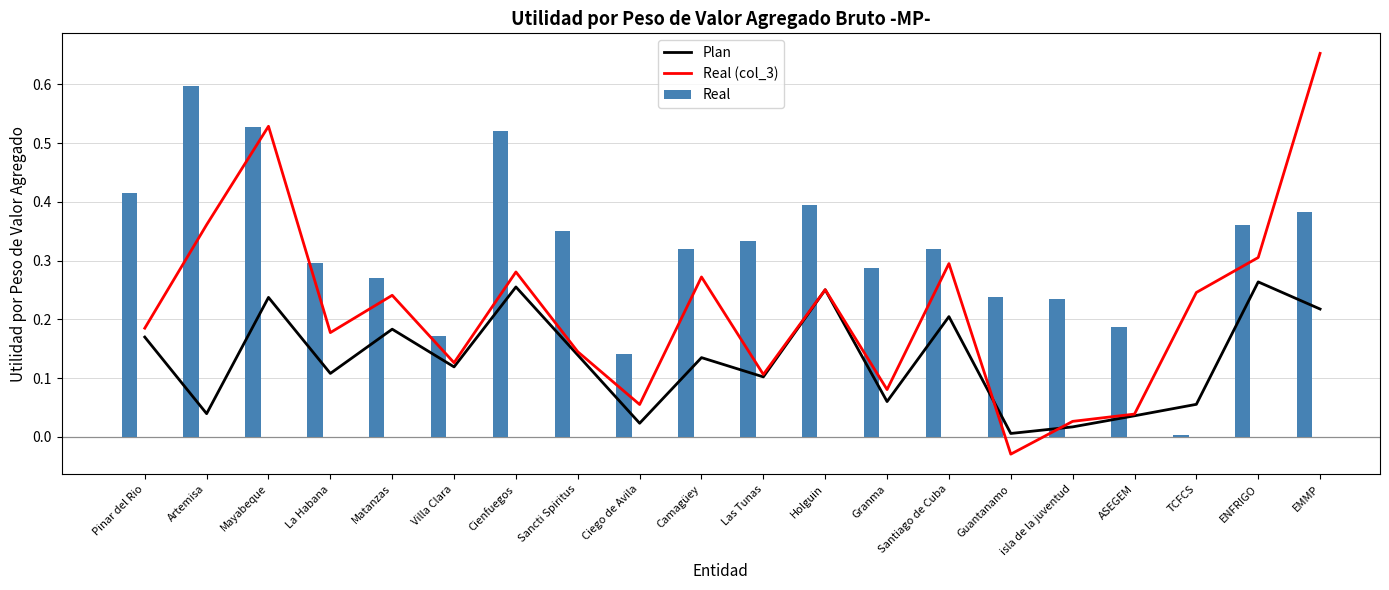

True or false: Real has a value of 0.4 at Las Tunas.

False